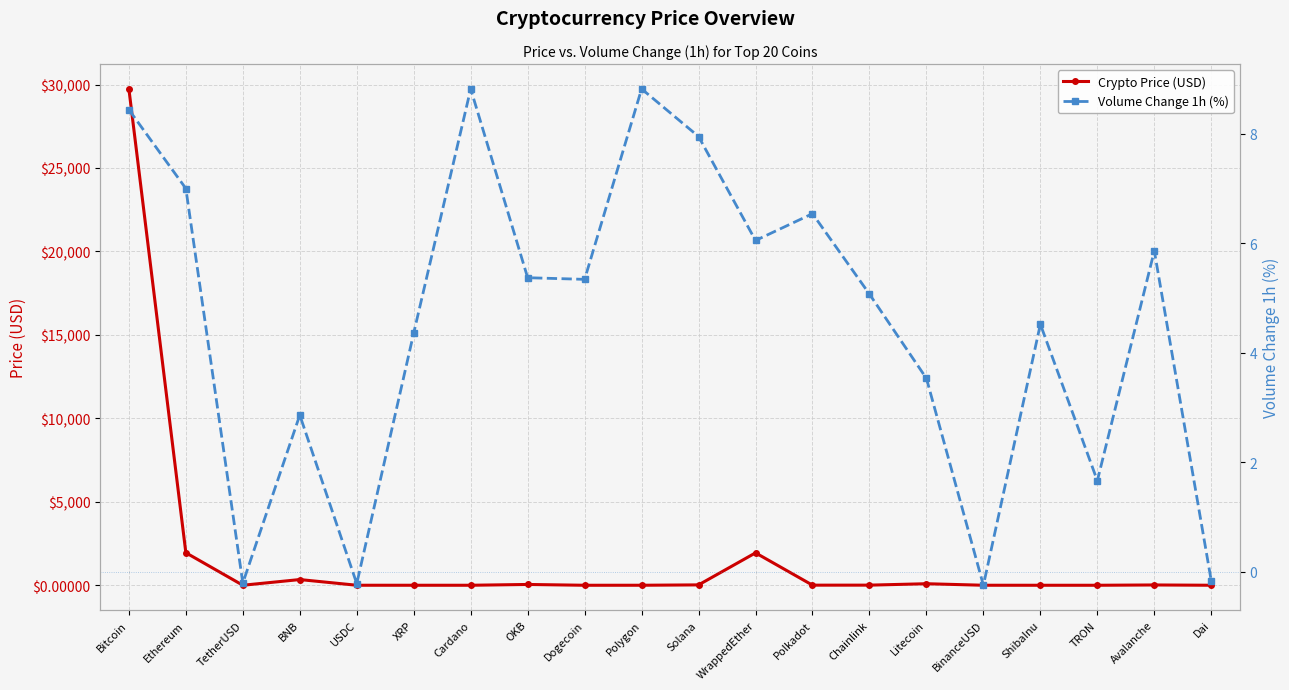

Is it true that Volume Change 1h (%) equals 8.8 at Cardano?

True